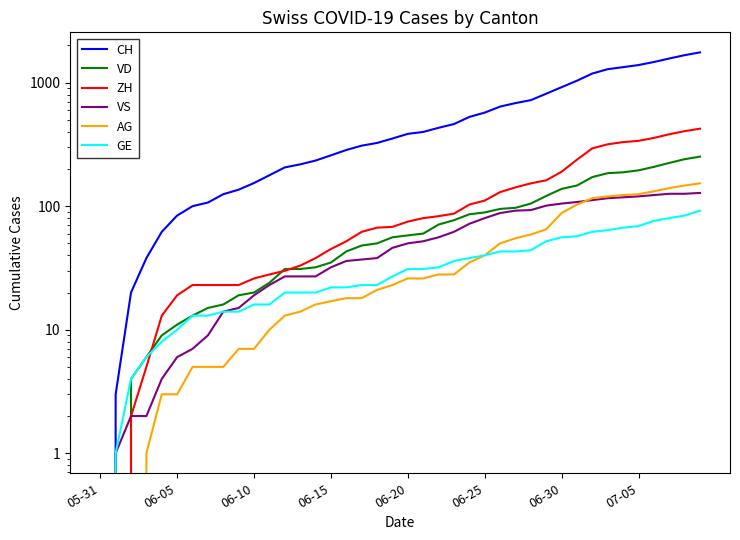

At which category is the sum across all series the highest?

39